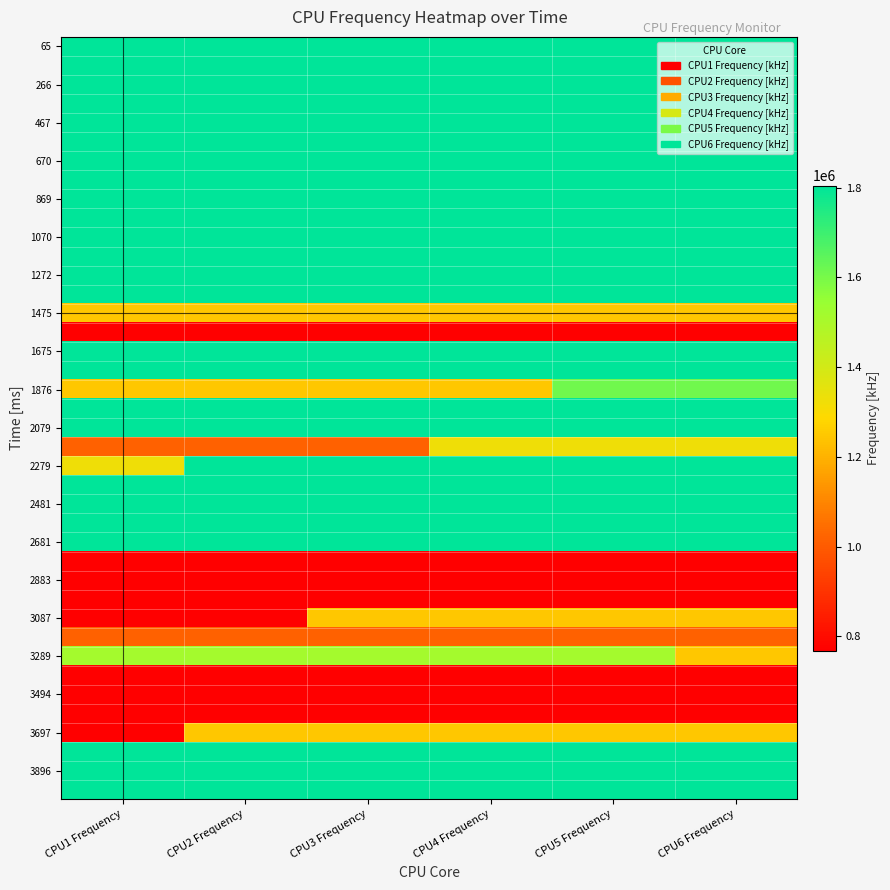

Which label corresponds to the smallest value in the chart?

CPU1 Frequency